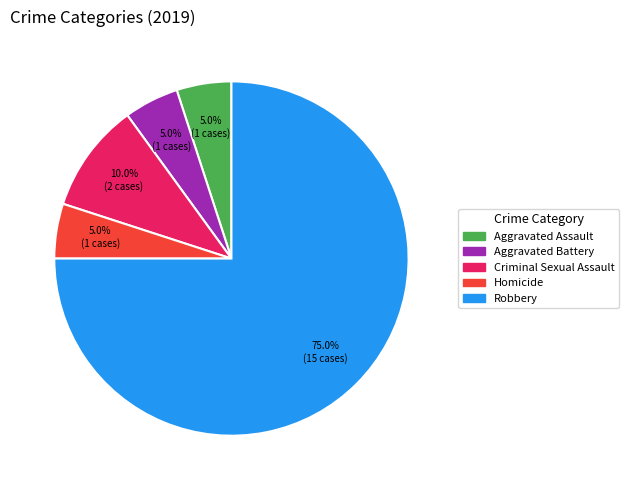

What is the largest slice in the pie chart?

Robbery